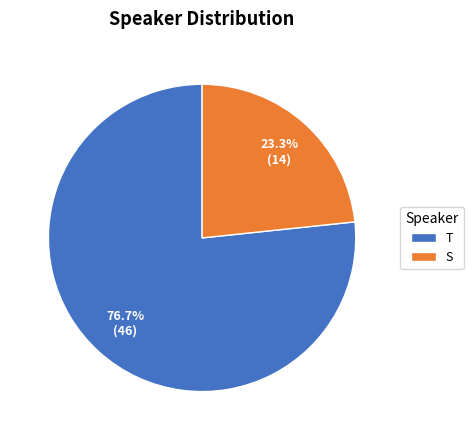

Rank the categories by value from lowest to highest.

S, T